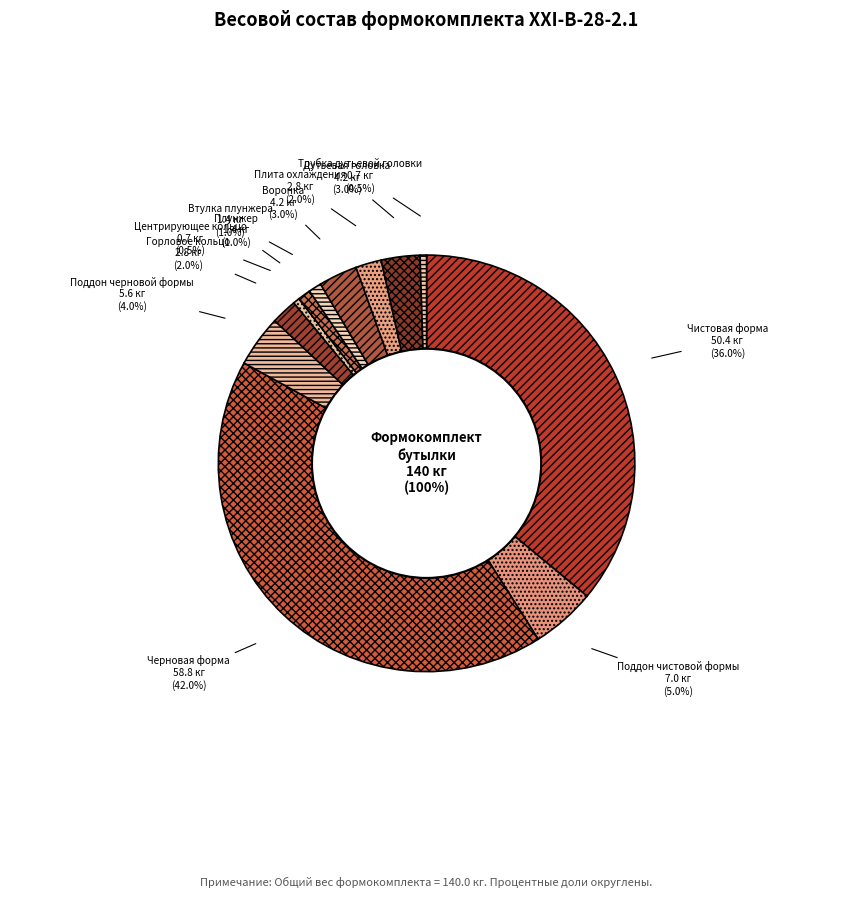

Rank the categories by value from lowest to highest.

Центрирующее кольцо, Трубка дутьевой головки, Плунжер, Втулка плунжера, Горловое кольцо, Плита охлаждения, Воронка, Дутьевая головка, Поддон черновой формы, Поддон чистовой формы, Чистовая форма, Черновая форма